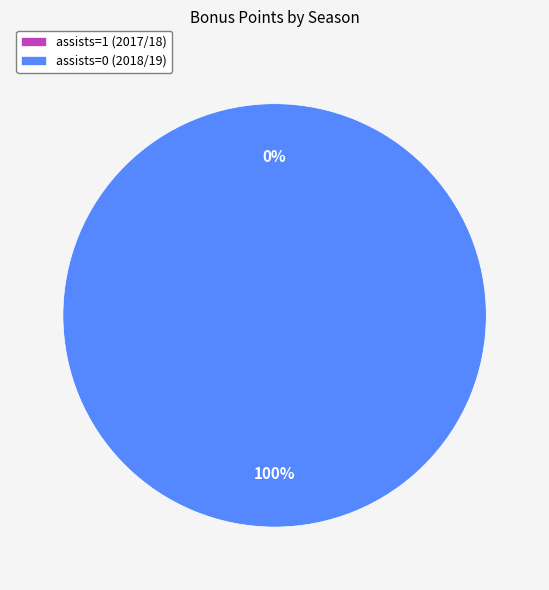

Is there a majority slice in this chart?

Yes